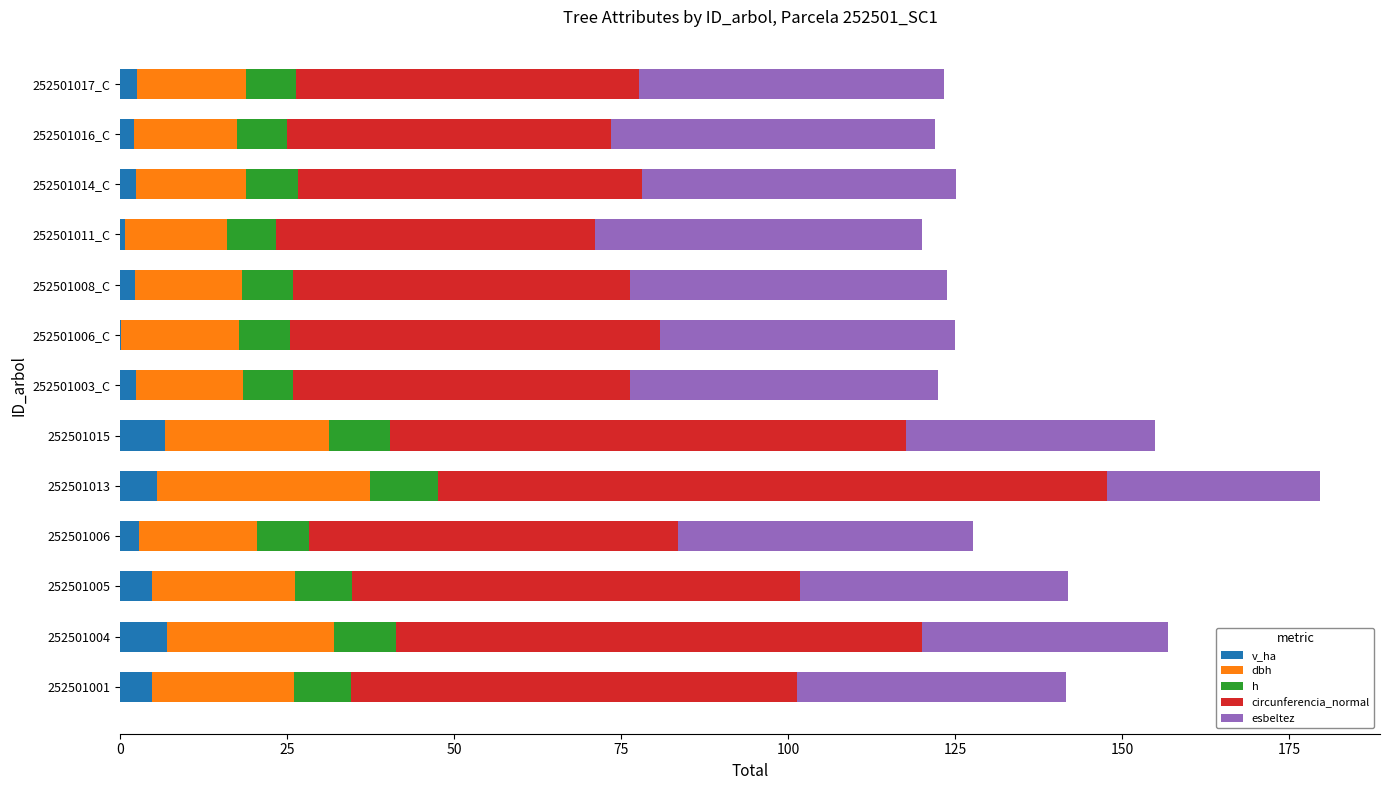

At which category is the sum across all series the highest?

252501013